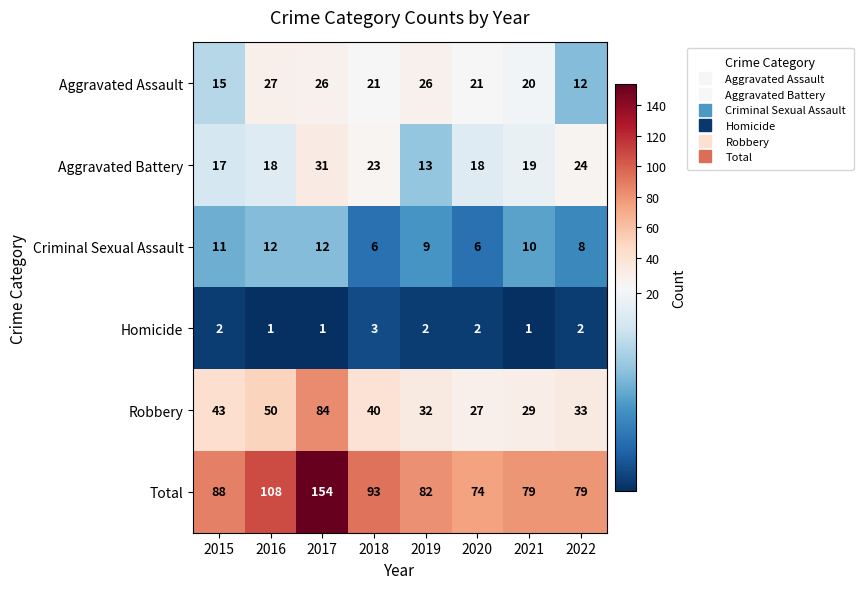

List the series in order of their peak value, lowest first.

Homicide, Criminal Sexual Assault, Aggravated Assault, Aggravated Battery, Robbery, Total